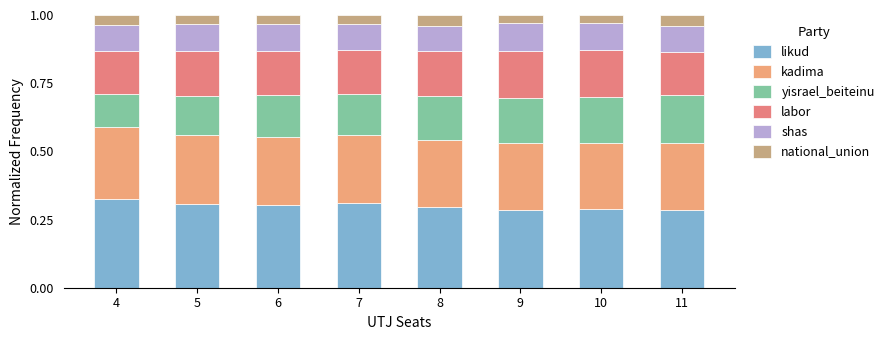

How many series are shown in this chart?

6